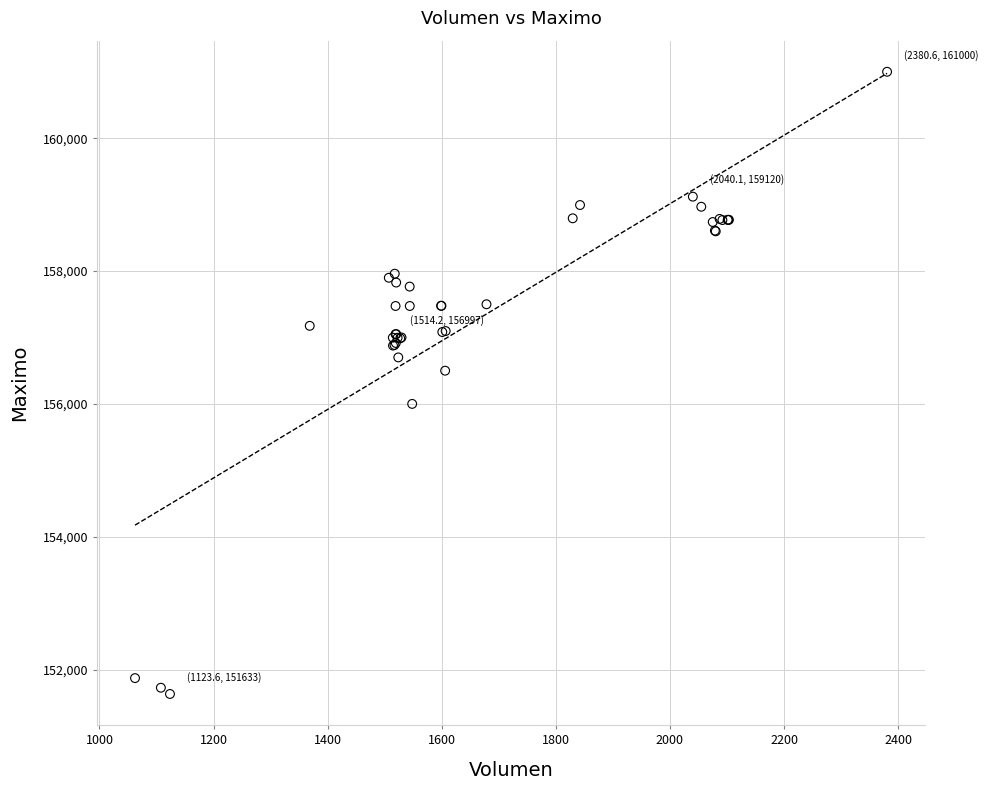

What Y value in the scatter plot is closest to 156316?

156500